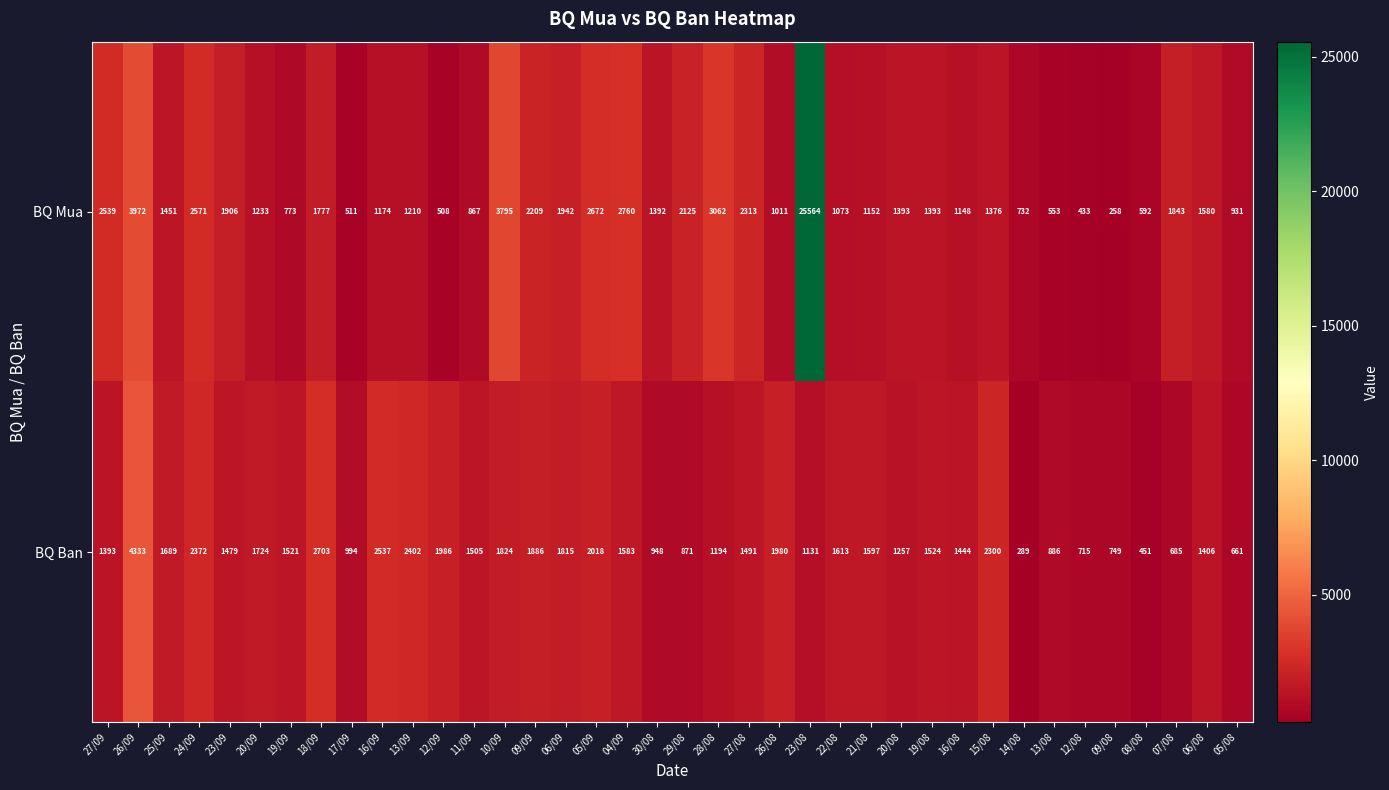

What is the approximate value of BQ Ban at 18/09?

2703